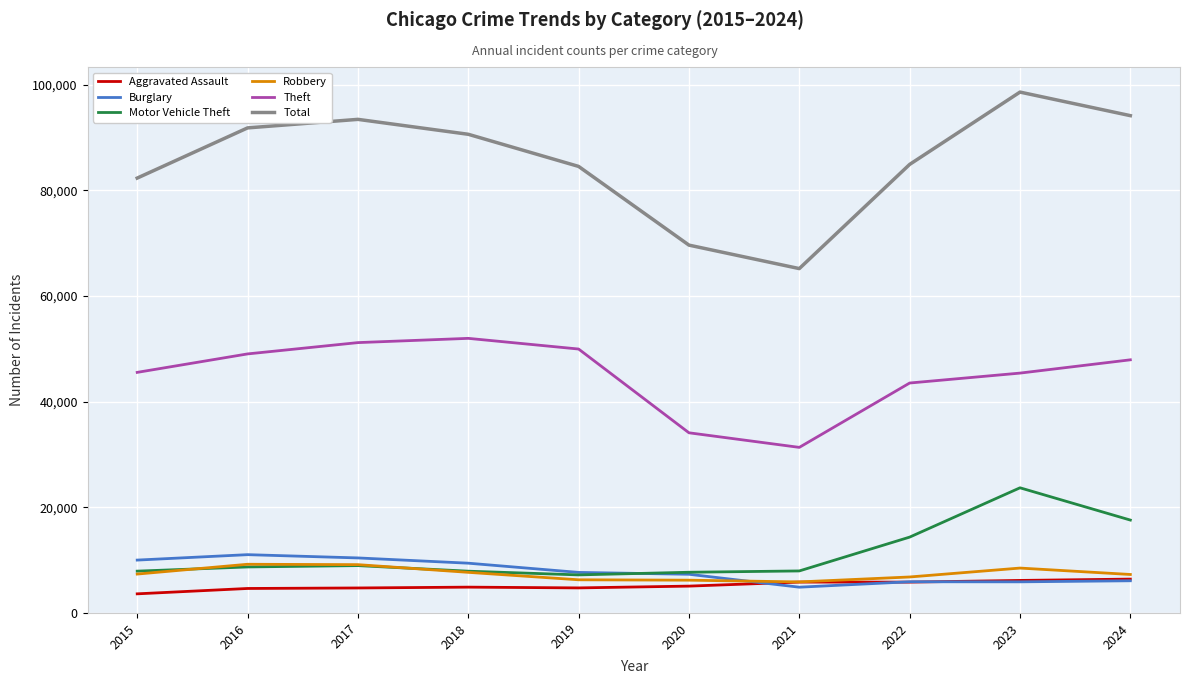

In Motor Vehicle Theft, how many points are higher than both neighbors (excluding endpoints)?

2